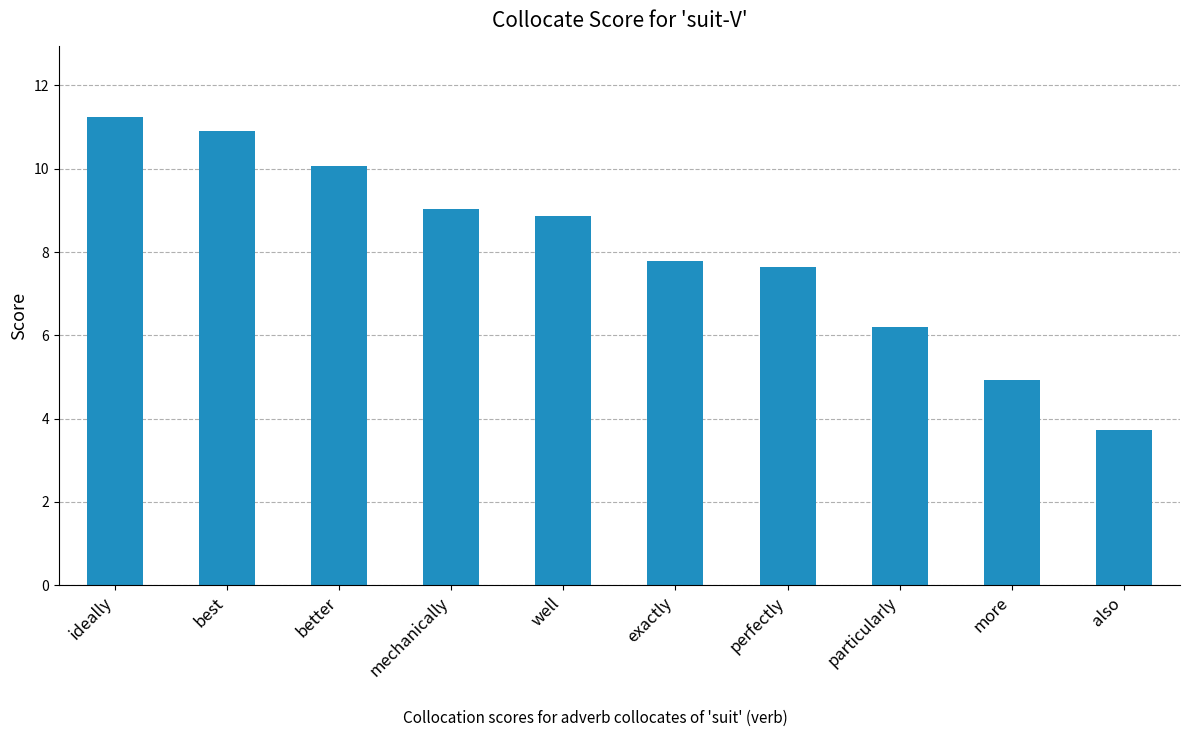

Count the number of values greater than 8.

5